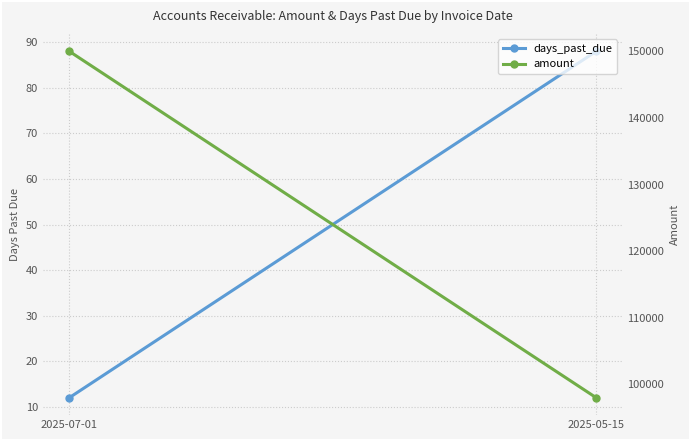

Reading left to right, transcribe all the data shown in this chart.

days_past_due: 2025-07-01=12	2025-05-15=88
amount: 2025-07-01=150000	2025-05-15=98000